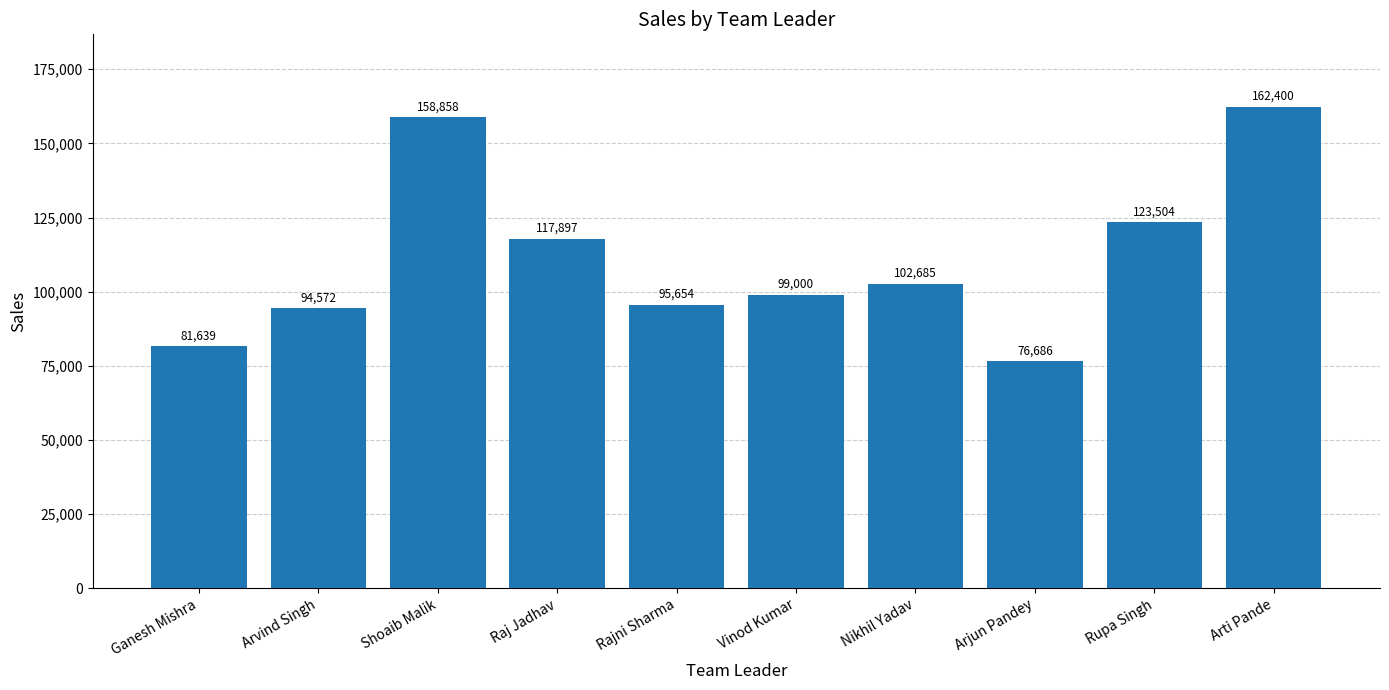

What is the minimum value shown in the chart?

76686